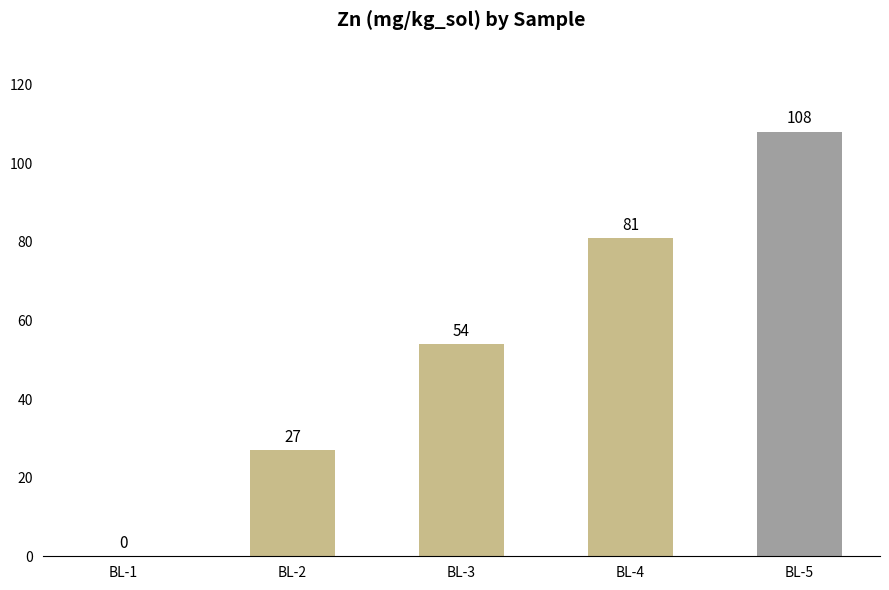

What is the average value?

54